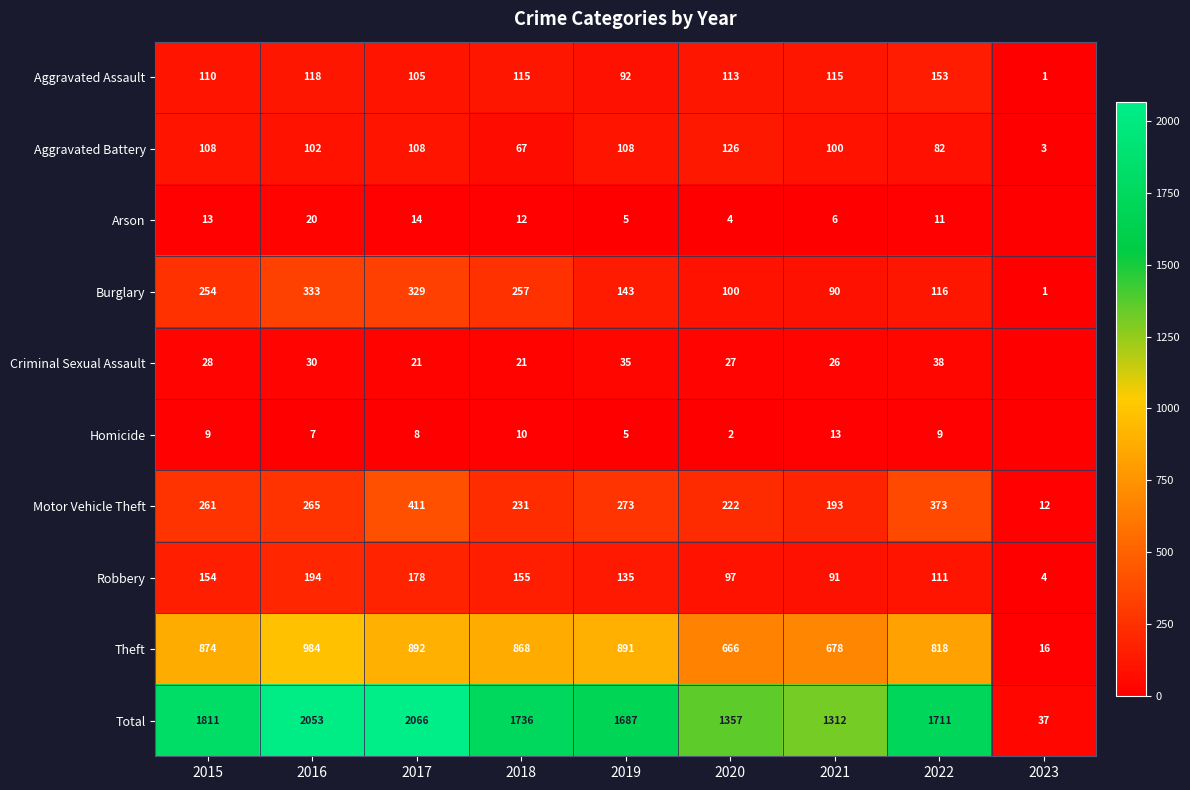

List the labels in order of Motor Vehicle Theft value, smallest first.

2023, 2021, 2020, 2018, 2015, 2016, 2019, 2022, 2017